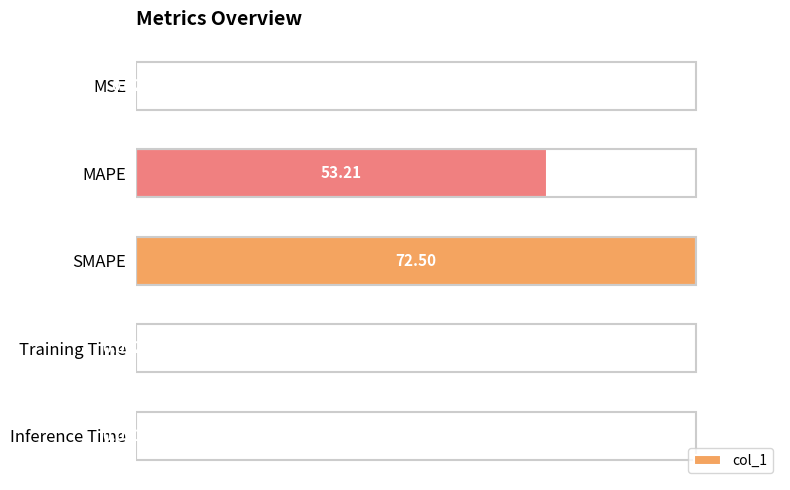

Between MAPE and Inference Time, which is larger?

MAPE